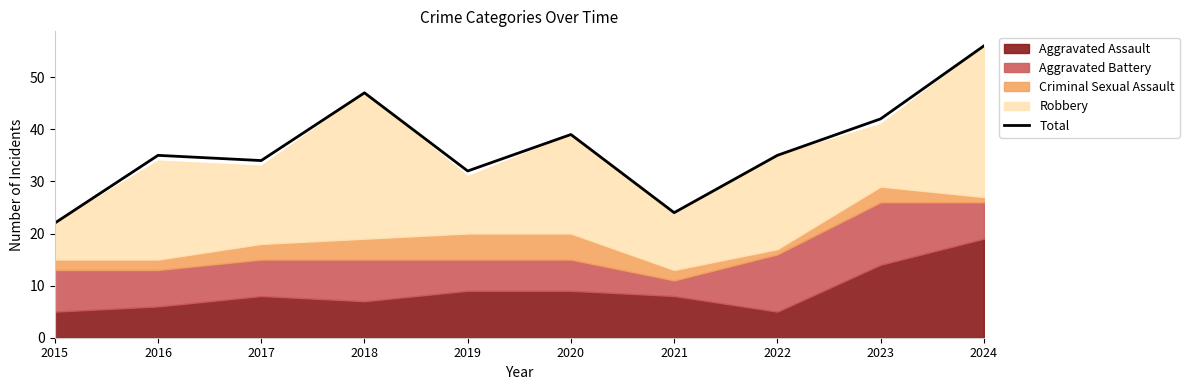

What is the change in value from 2020 to 2024?

+17